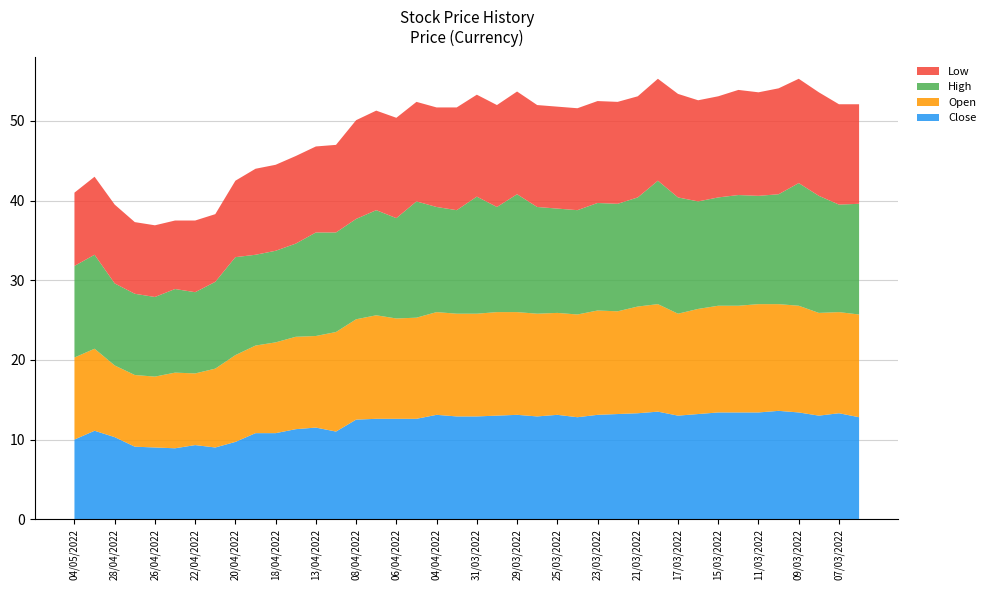

Reading left to right, extract all data points from this chart.

Close: 10.0	11.1	10.3	9.1	9.0	8.9	9.3	9.0	9.7	10.8	10.8	11.3	11.5	11.0	12.5	12.6	12.6	12.6	13.1	12.9	12.9	13.0	13.1	12.9	13.1	12.8	13.1	13.2	13.3	13.5	13.0	13.2	13.4	13.4	13.4	13.6	13.4	13.0	13.3	12.8
Open: 10.3	10.3	9.0	9.0	8.9	9.5	9.0	9.9	10.9	11.0	11.4	11.6	11.5	12.5	12.6	13.0	12.6	12.7	12.9	12.9	12.9	13.0	12.9	12.9	12.8	12.9	13.1	12.9	13.4	13.5	12.8	13.2	13.4	13.4	13.6	13.4	13.4	12.9	12.7	12.9
High: 11.5	11.8	10.3	10.2	10.0	10.5	10.2	10.9	12.3	11.4	11.5	11.7	13.0	12.5	12.6	13.2	12.6	14.6	13.2	13.0	14.7	13.2	14.8	13.4	13.1	13.1	13.5	13.5	13.7	15.5	14.6	13.5	13.6	13.9	13.6	13.8	15.4	14.7	13.5	13.9
Low: 9.2	9.8	9.9	9.0	9.0	8.6	9.0	8.5	9.6	10.8	10.8	11.0	10.8	11.0	12.4	12.5	12.6	12.5	12.5	12.9	12.8	12.8	12.9	12.8	12.8	12.8	12.8	12.8	12.7	12.8	13.0	12.7	12.7	13.2	13.0	13.3	13.1	13.0	12.6	12.5